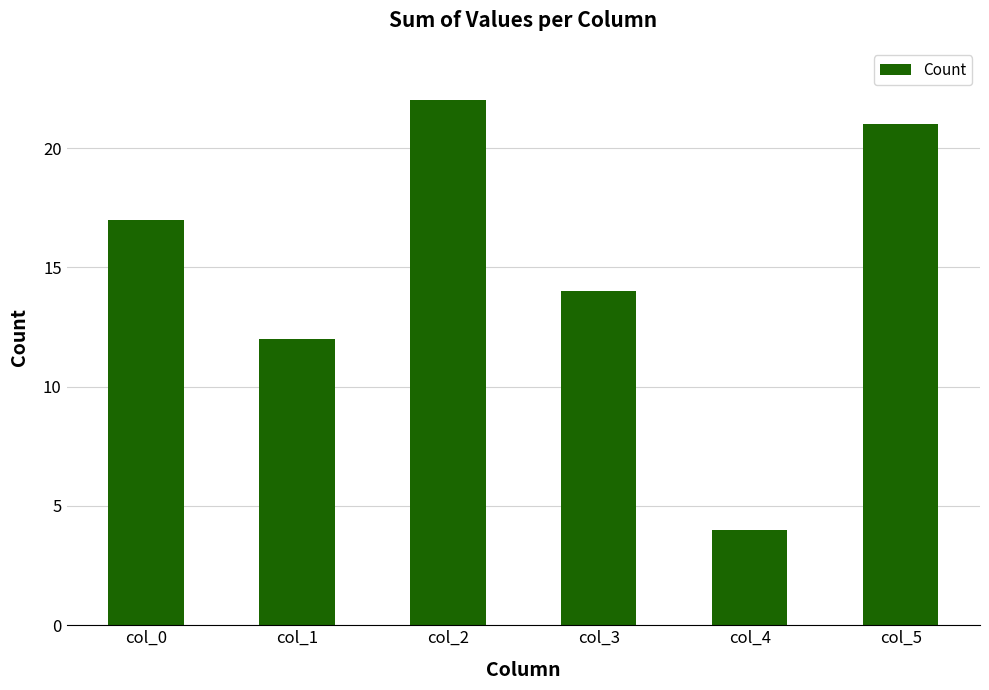

Are the bars grouped side by side (vs. stacked)?

No